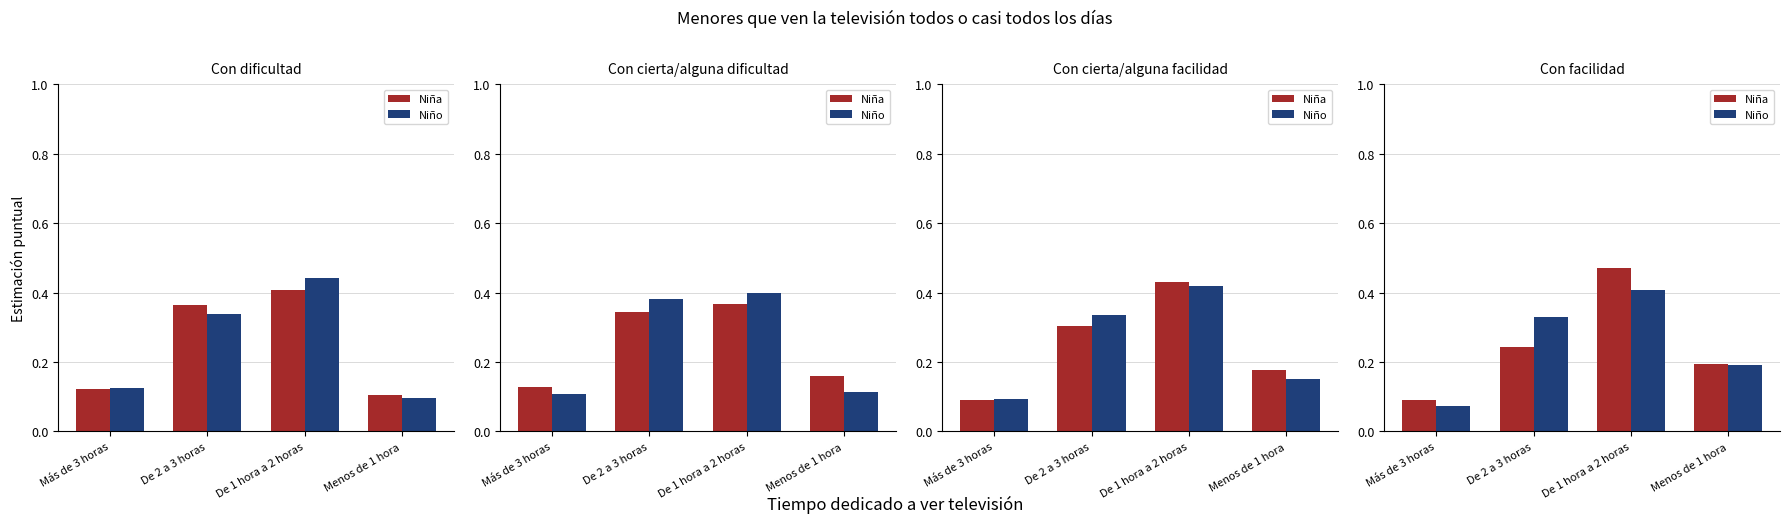

How many Niña values are between 0 and 1?

4